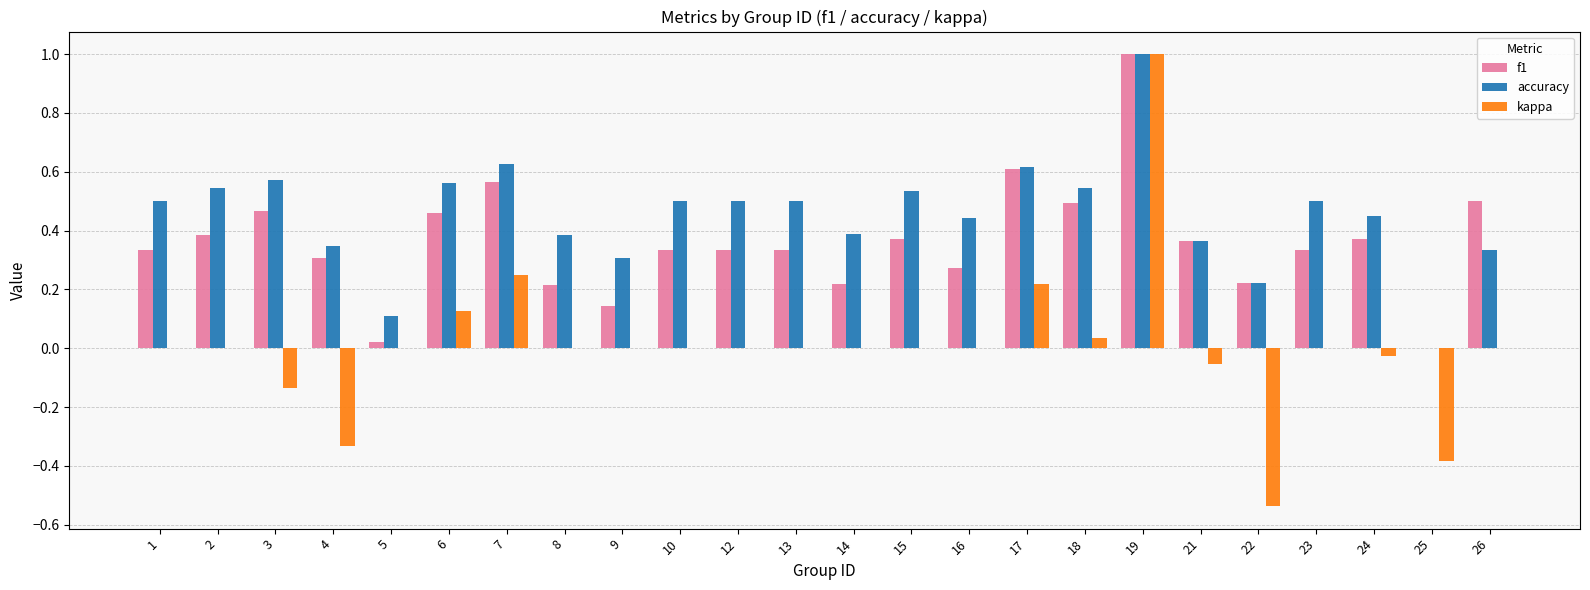

At which category is the sum across all series the highest?

19